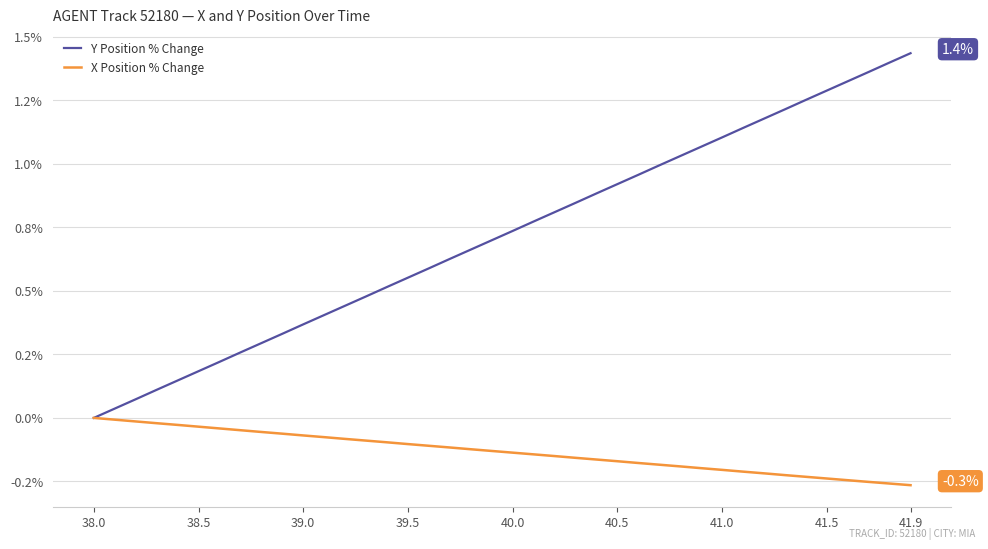

What is the sum of all X Position % Change values?

-5.3